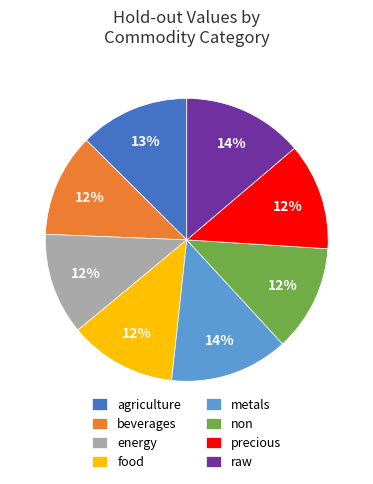

Does non represent more than half of the total?

No